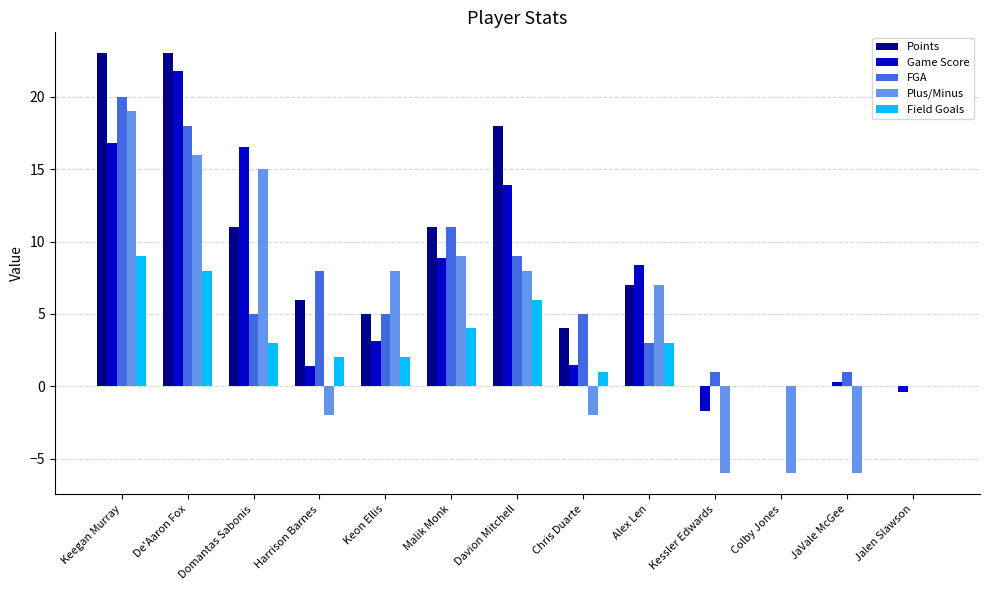

True or false: Field Goals has a value of 2.4 at Malik Monk.

False